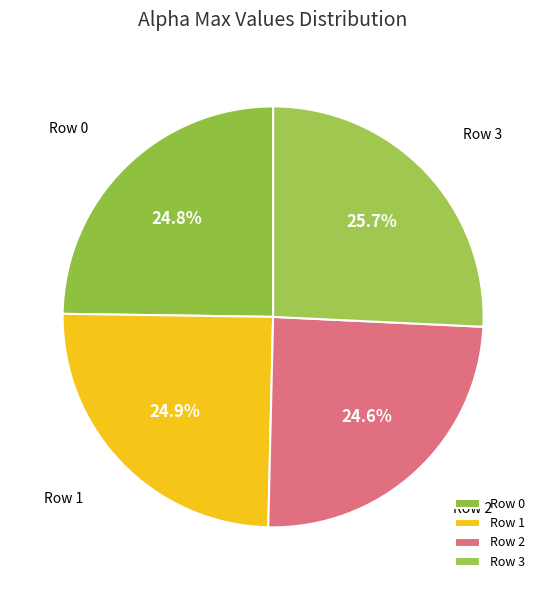

What is the total percentage of Row 0 and Row 2?

49.4%